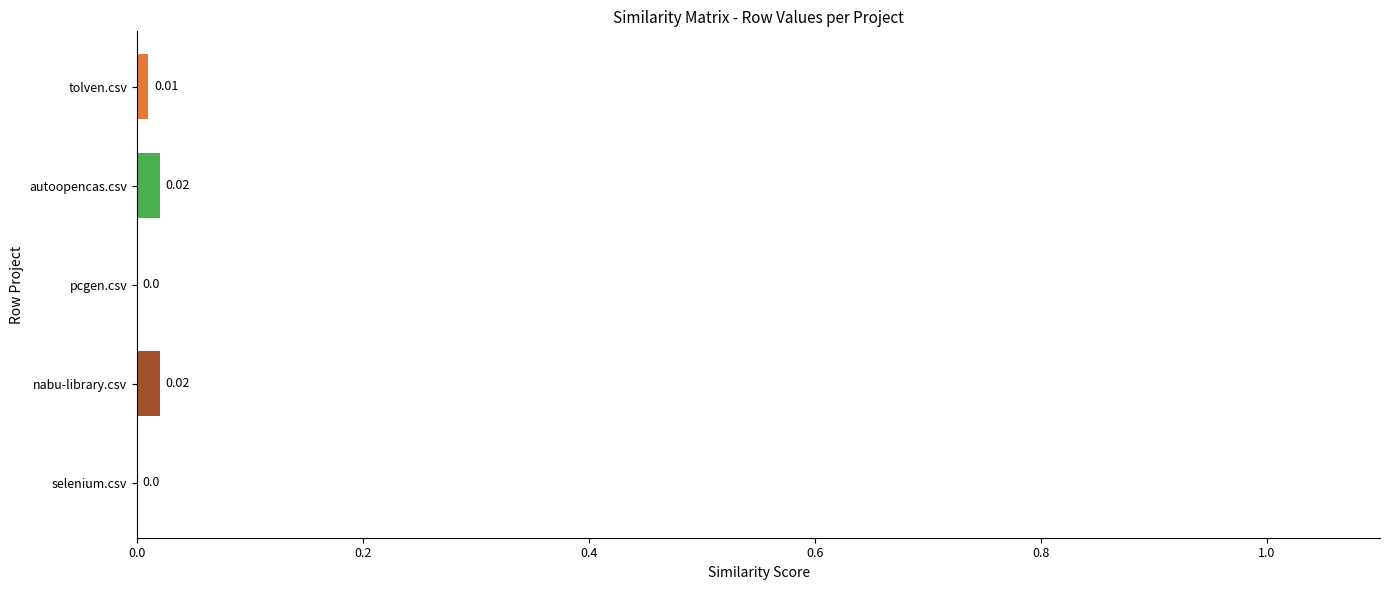

What is the label of the 3rd bar from the left?

pcgen.csv